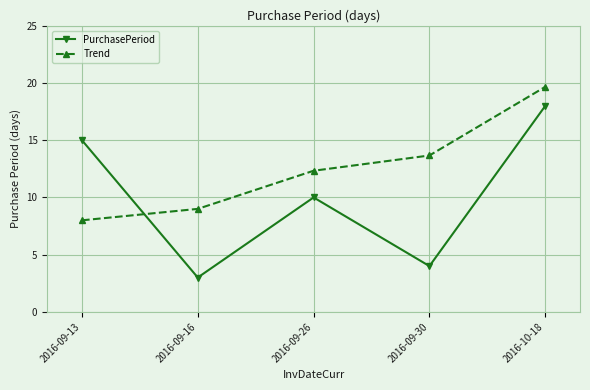

At which label is PurchasePeriod closest to 10?

2016-09-26